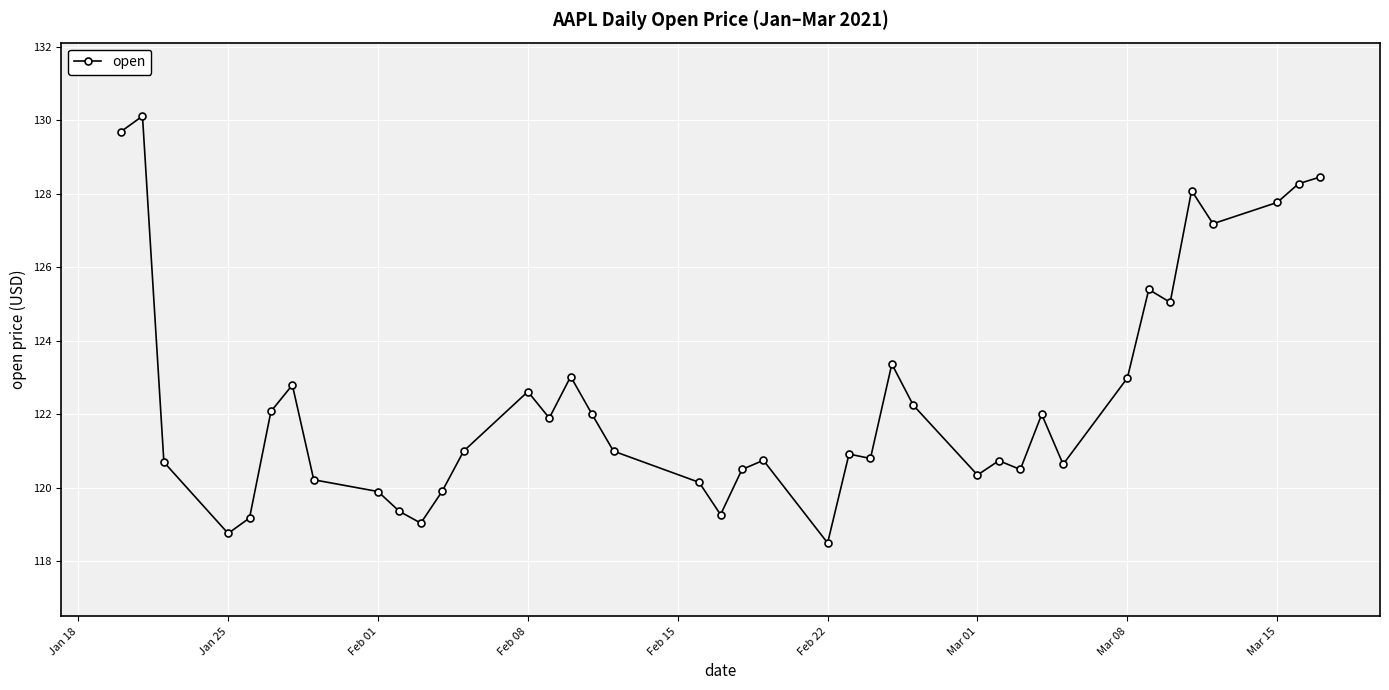

What is the greatest value displayed?

130.1